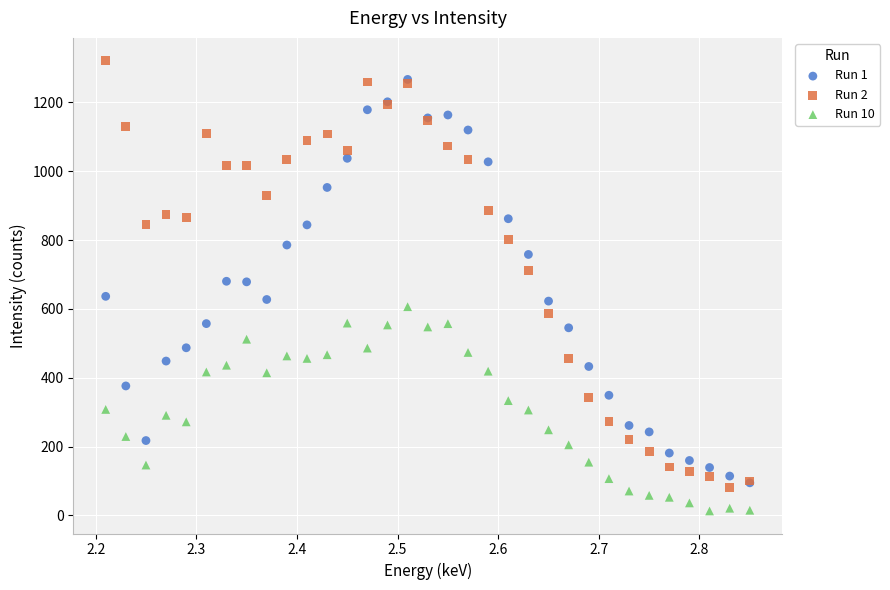

What are all the series names shown in the legend?

Run 1, Run 2, Run 10